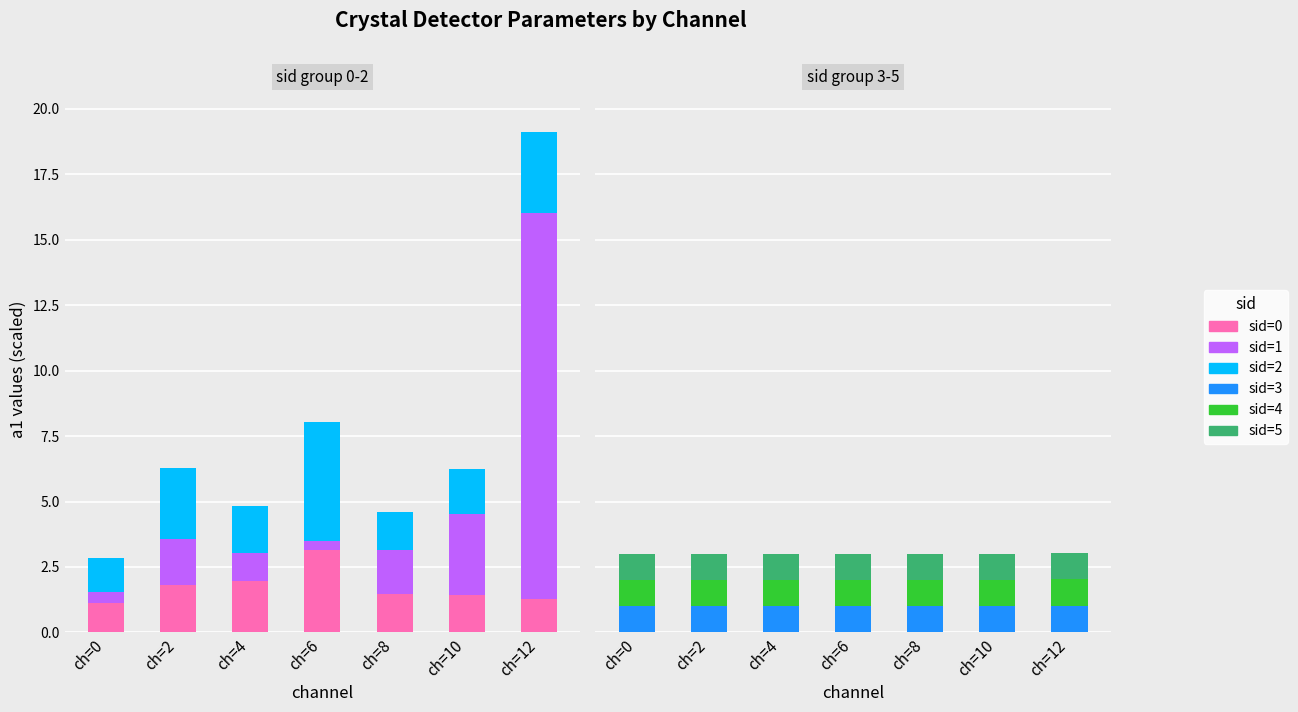

True or false: sid=2 has a value of 4.5 at ch=6.

True